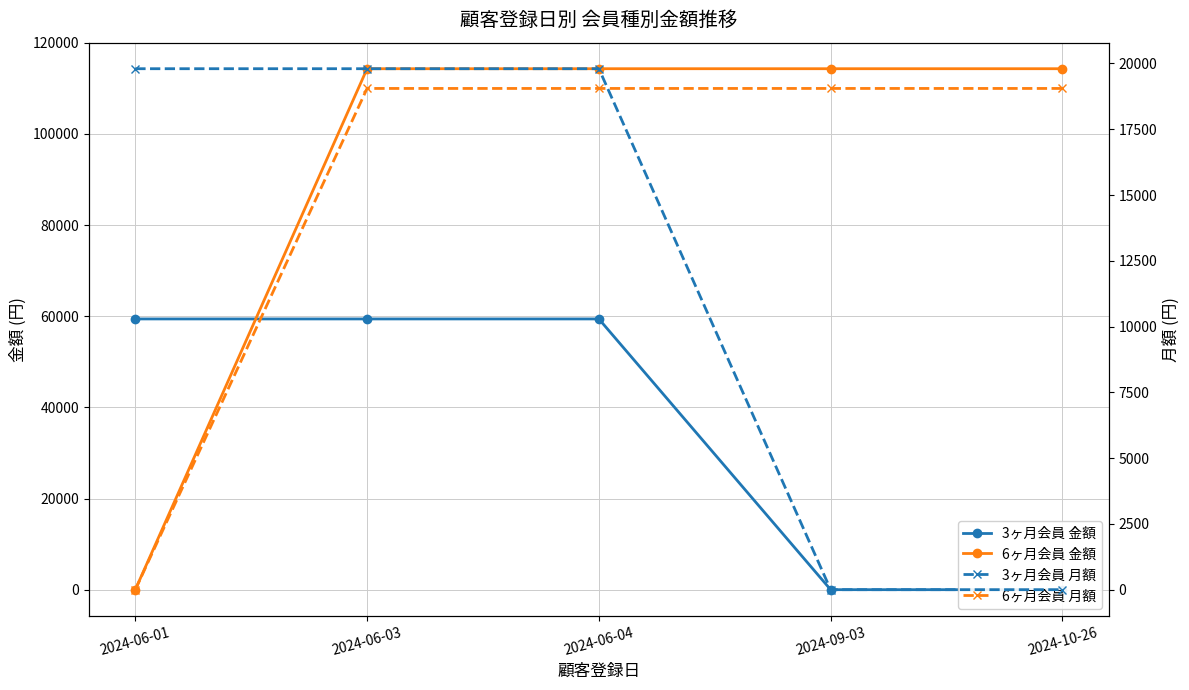

How many data points in 6ヶ月会員 月額 are less than 19050?

1